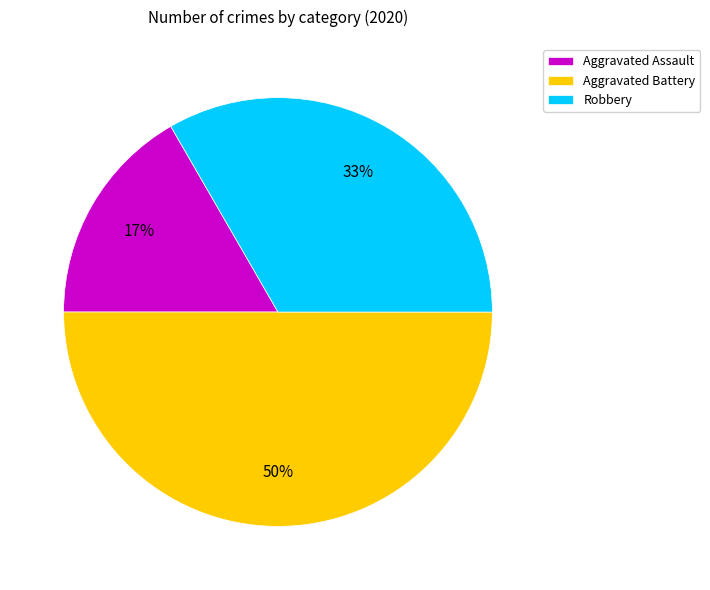

To the nearest percent, what portion does Aggravated Battery represent?

50%